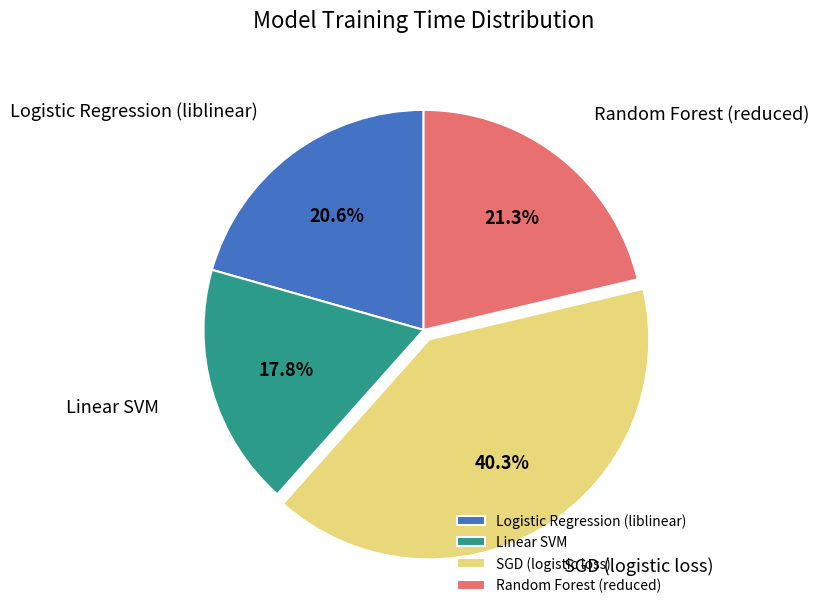

To the nearest percent, what percentage of the pie is Linear SVM?

18%